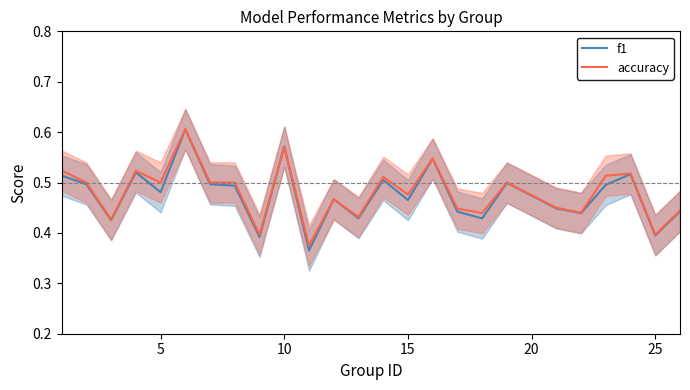

What is the greatest value displayed?

0.6